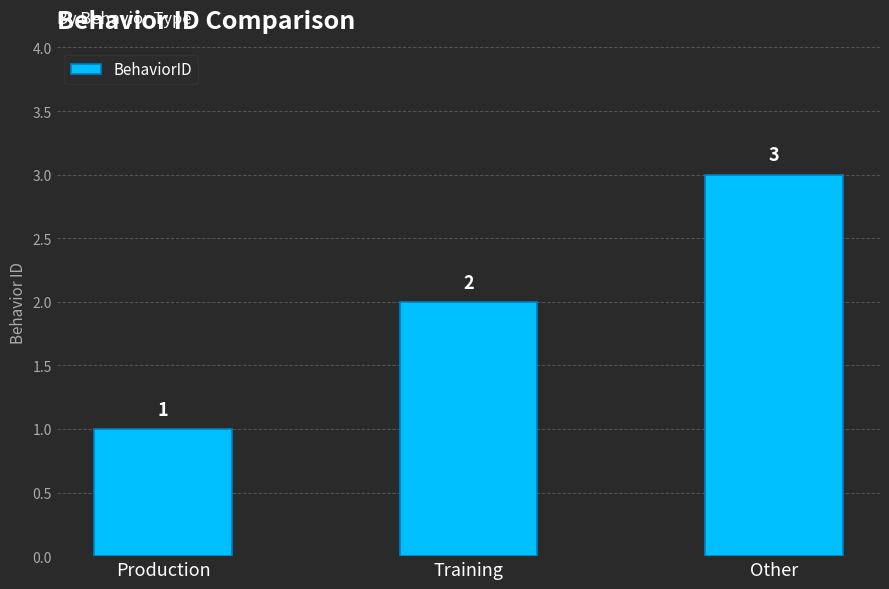

Approximately how many times larger is the value at Other compared to Production?

3.0